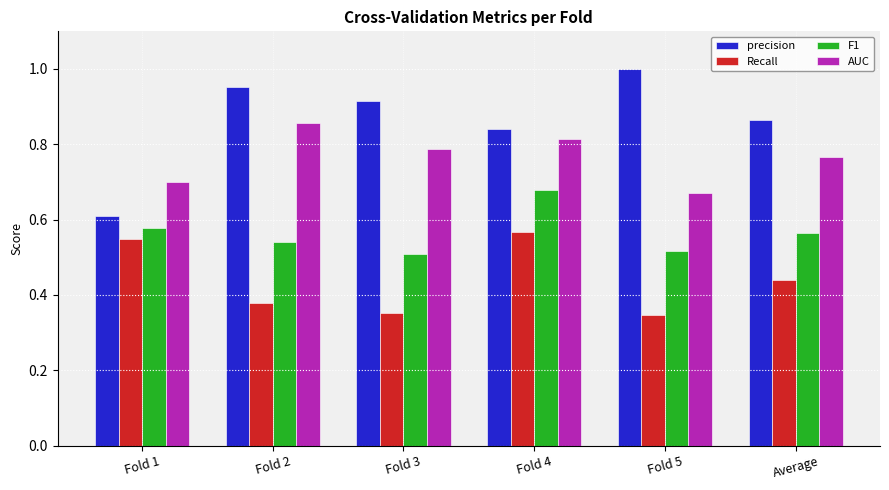

What are all the series names shown in the legend?

precision, Recall, F1, AUC